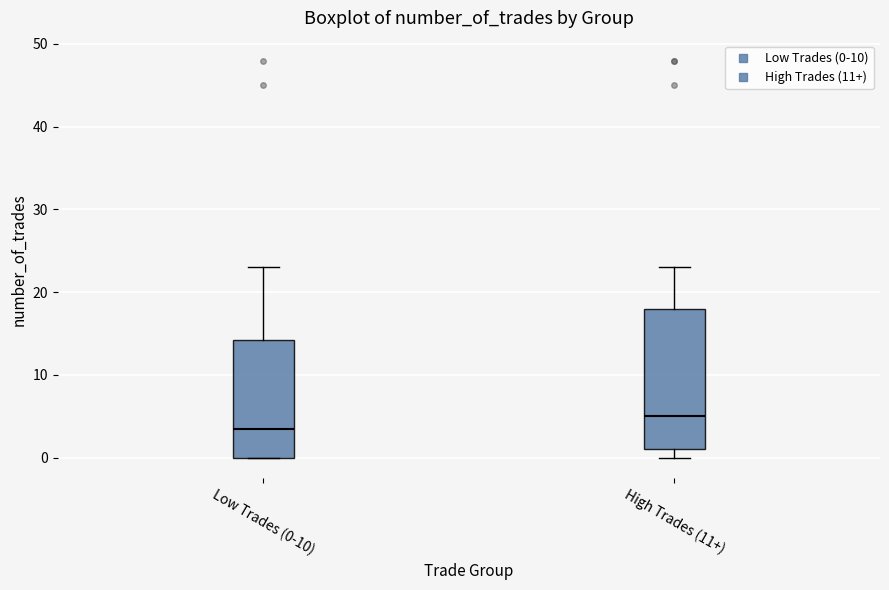

Which box's median line is the highest?

High Trades (11+)